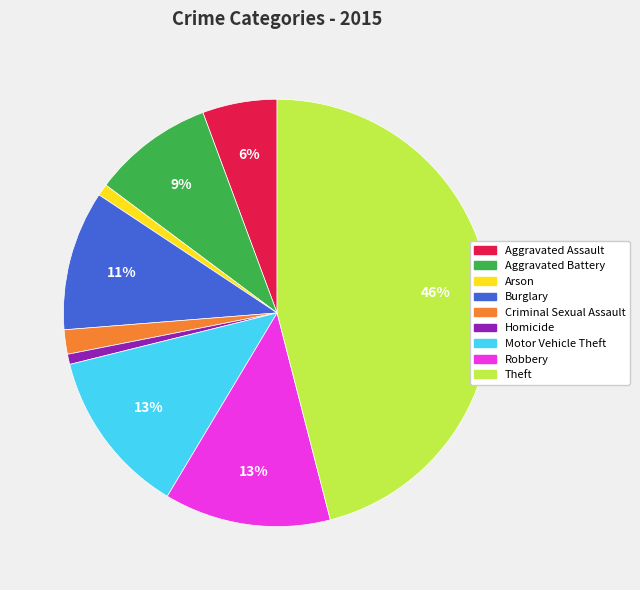

Combined, do Robbery and Aggravated Assault account for over 50%?

No